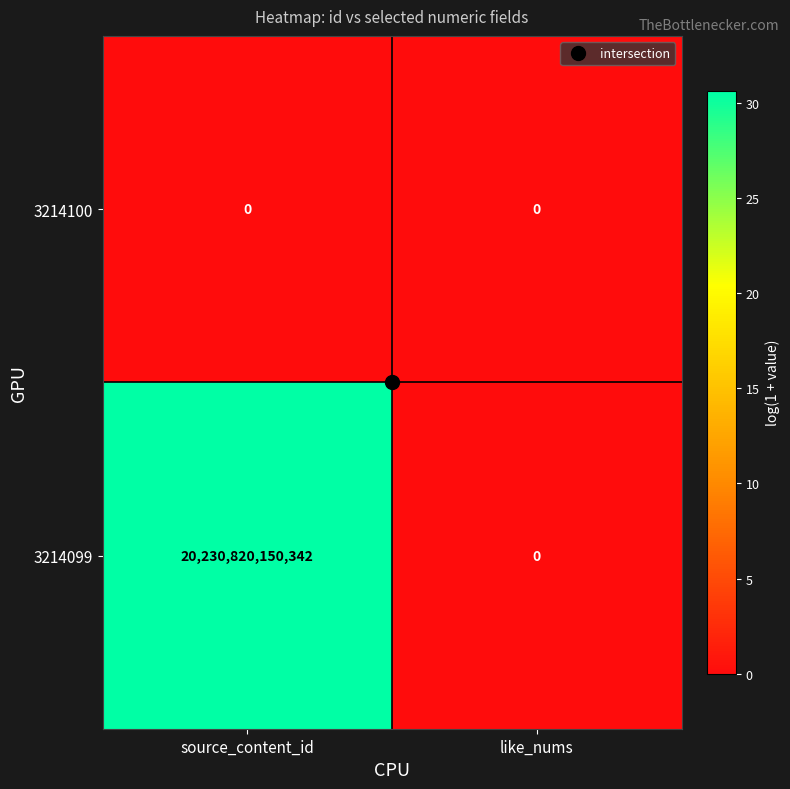

True or false: 3214100 has a value of 0 at like_nums.

True